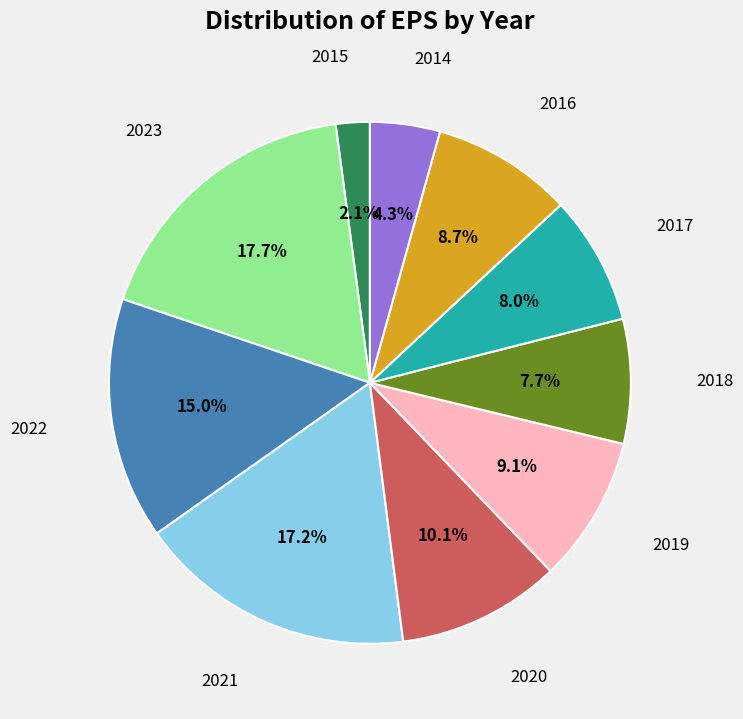

Is there a majority slice in this chart?

No